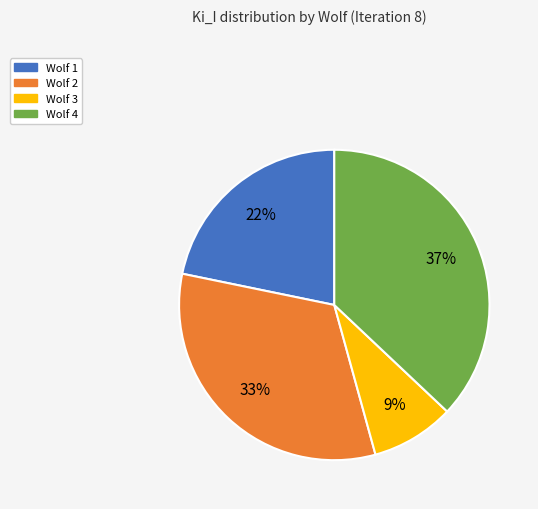

To the nearest percent, what is the difference between the Wolf 4 and Wolf 1 slice percentages?

15%